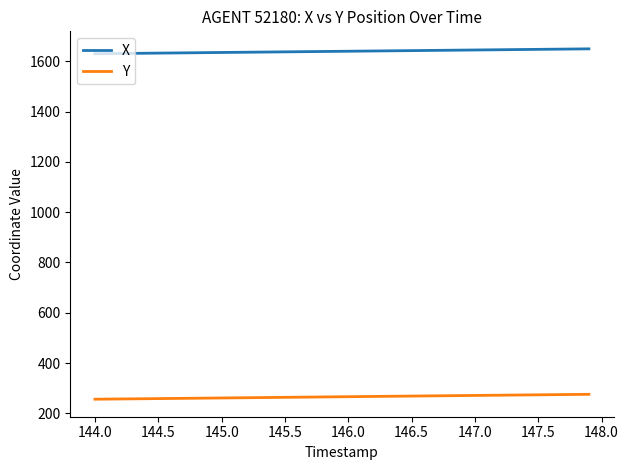

What is the difference between the maximum and minimum values in the Y series?

19.4